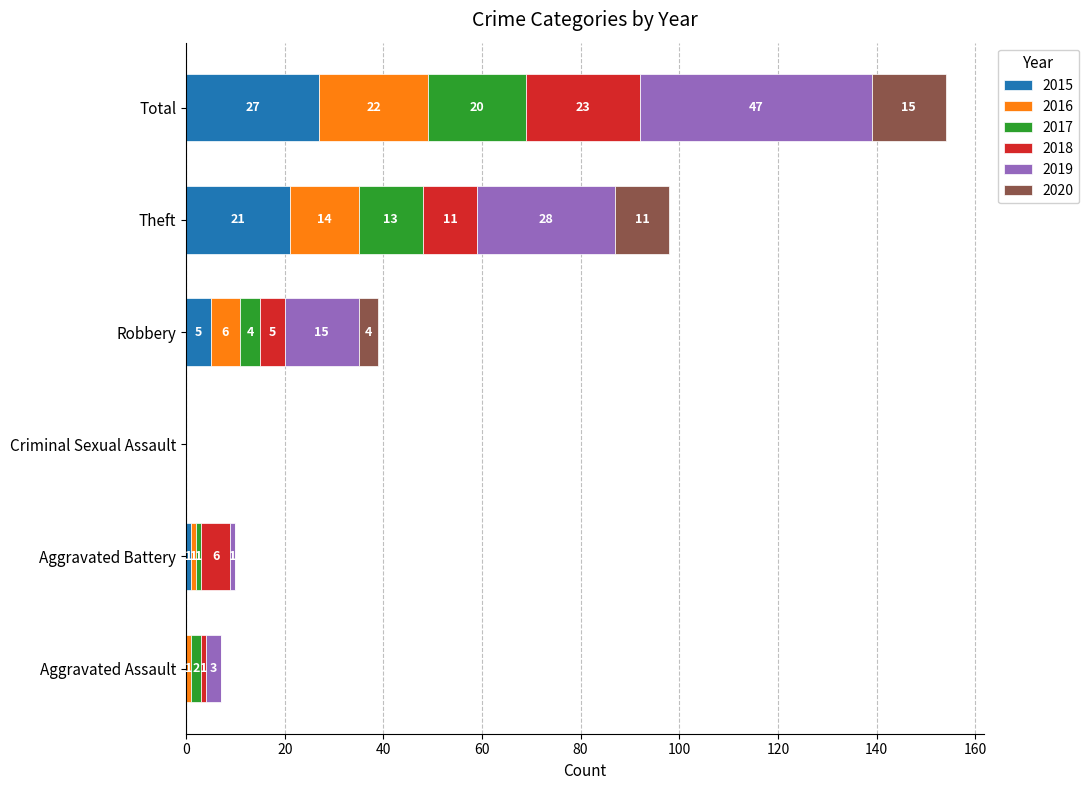

At which category is the sum across all series the highest?

Total